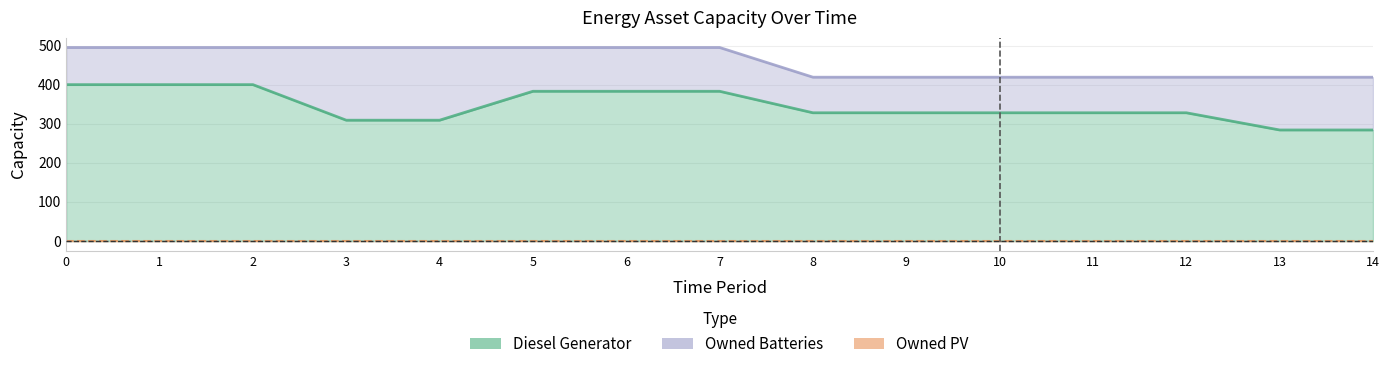

What are all the series names shown in the legend?

Diesel Generator, Owned Batteries, Owned PV